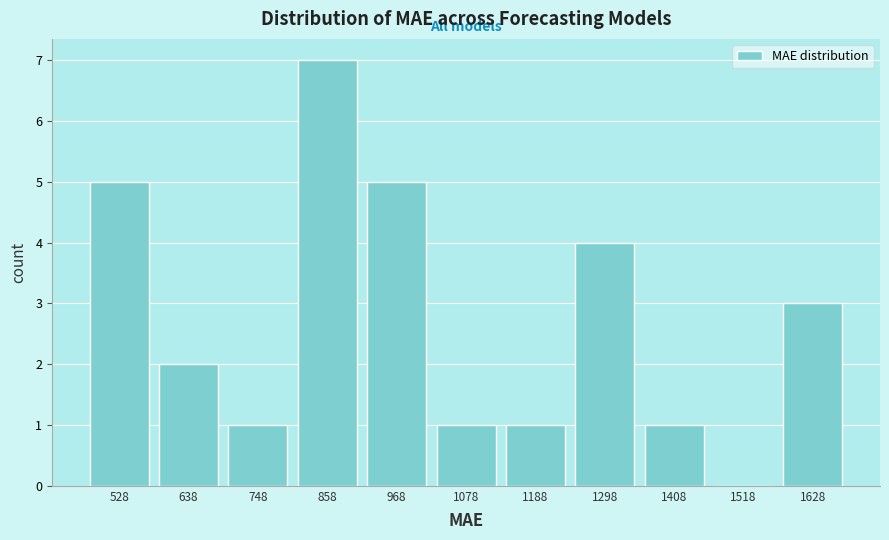

Reading left to right, transcribe all the data shown in this chart.

528=5	638=2	748=1	858=7	968=5	1078=1	1188=1	1298=4	1408=1	1518=0	1628=3